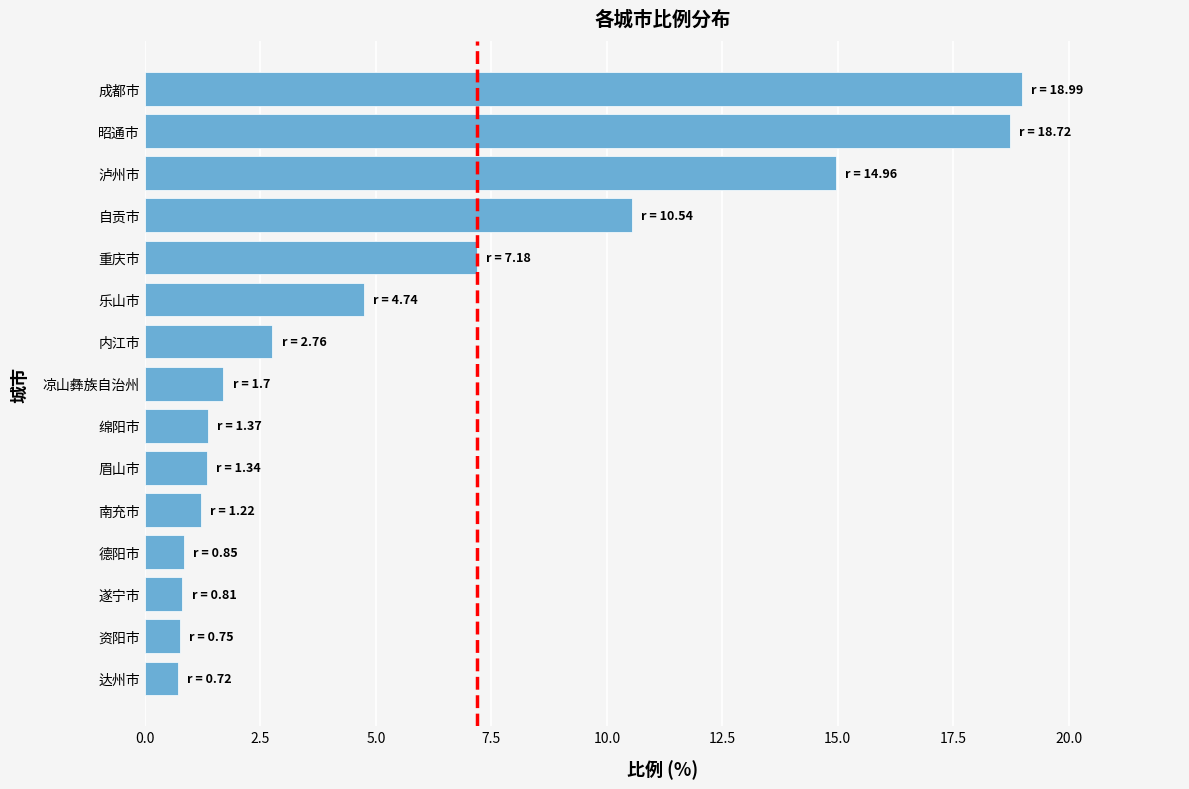

The value at 重庆市 is 7.2. True or false?

True